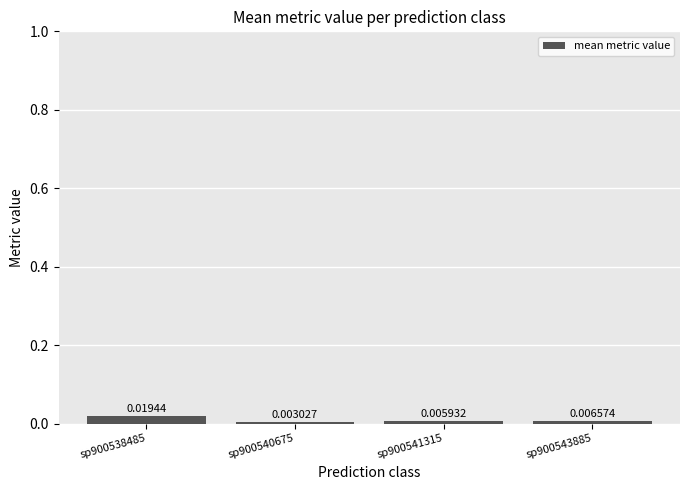

Does the chart contain stacked bars?

No